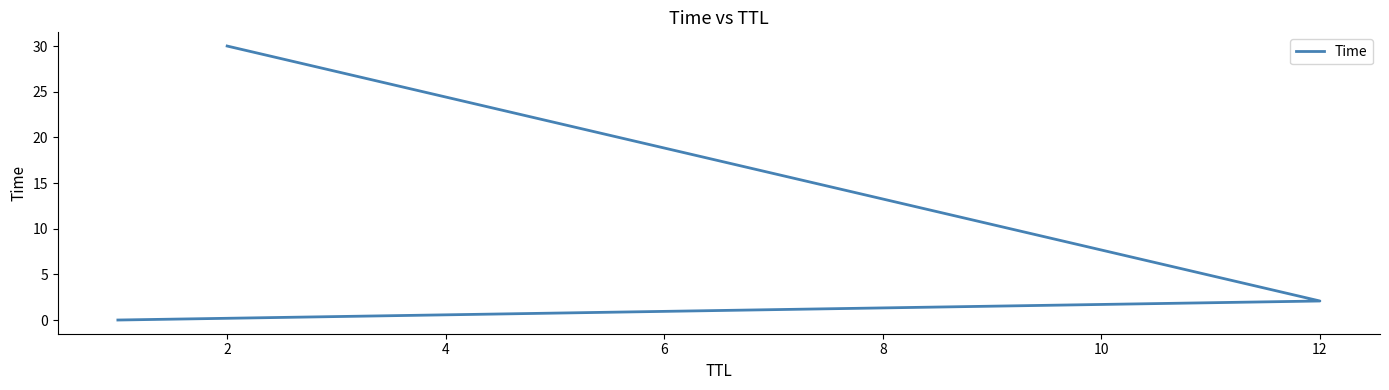

What is the difference between the second highest and minimum values?

2.1